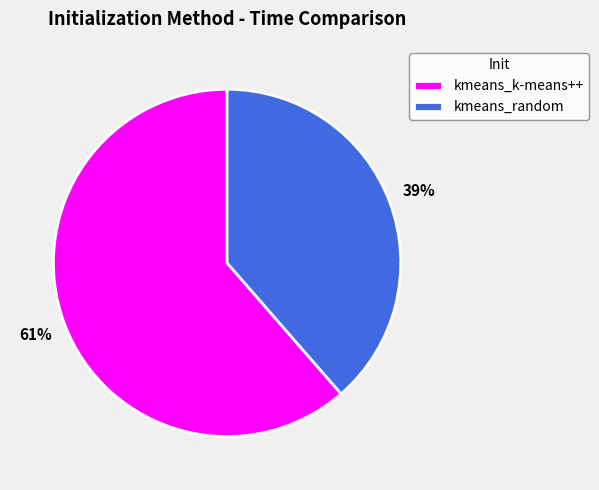

To the nearest percent, what is the combined percentage of kmeans_random and kmeans_k-means++?

100%